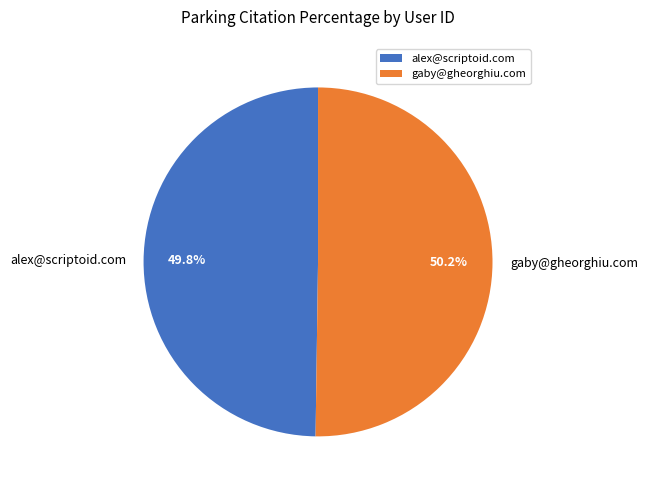

What percentage is NOT represented by alex@scriptoid.com?

50.2%